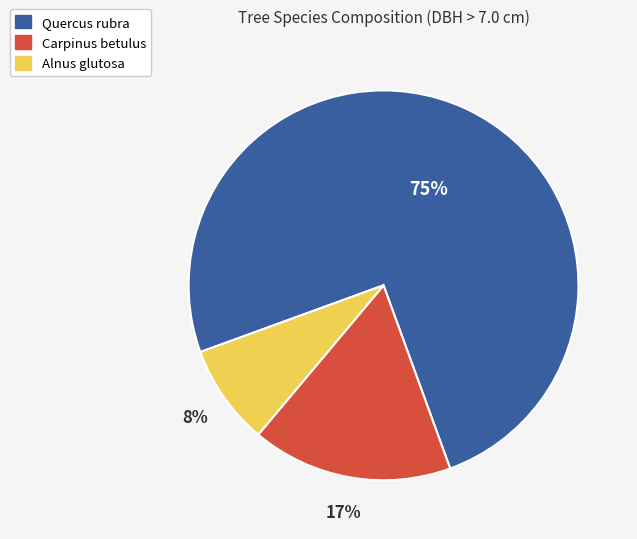

Combined, do Carpinus betulus and Alnus glutosa account for over 50%?

No